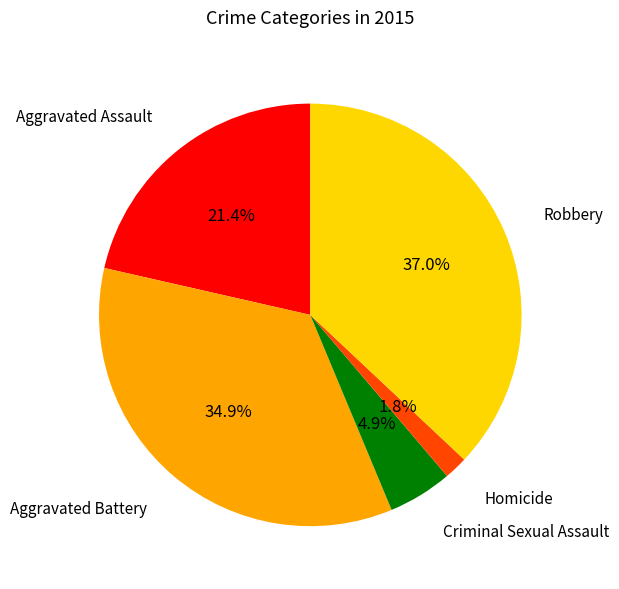

Count the number of slices in the pie.

5